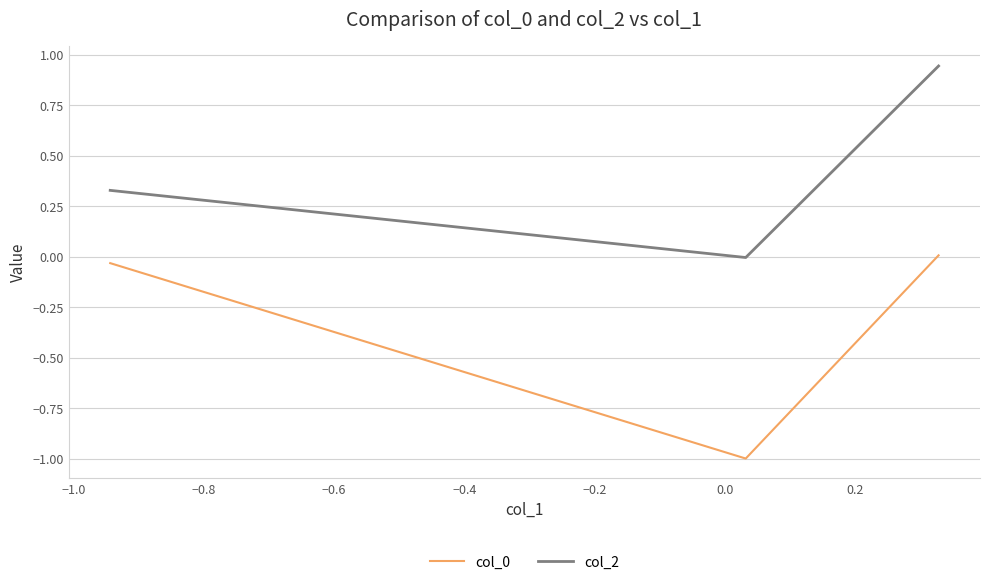

What is the minimum value shown in the chart?

-1.0